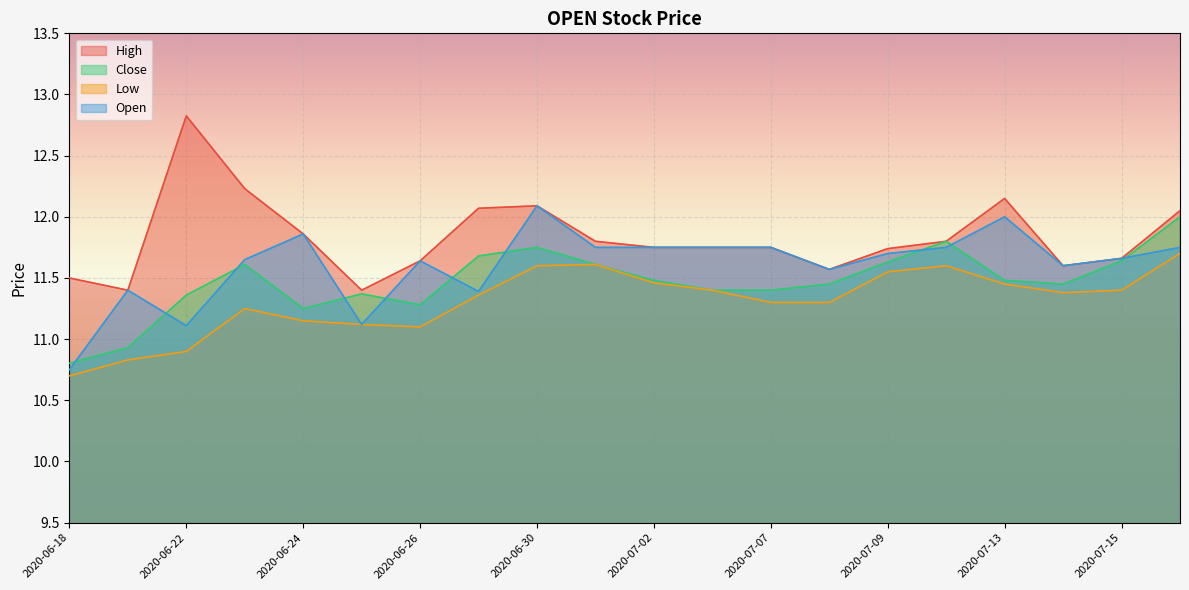

What position from the left is 2020-07-10?

16